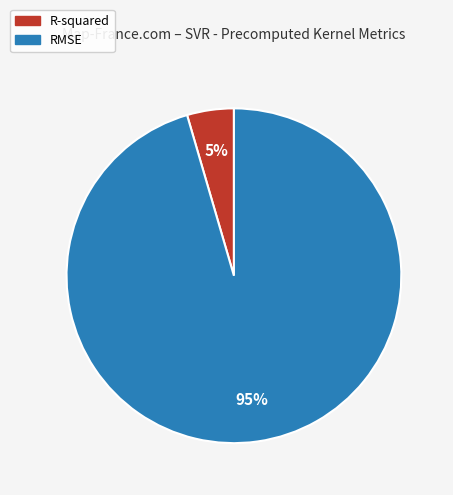

Rank the categories by value from highest to lowest.

RMSE, R-squared